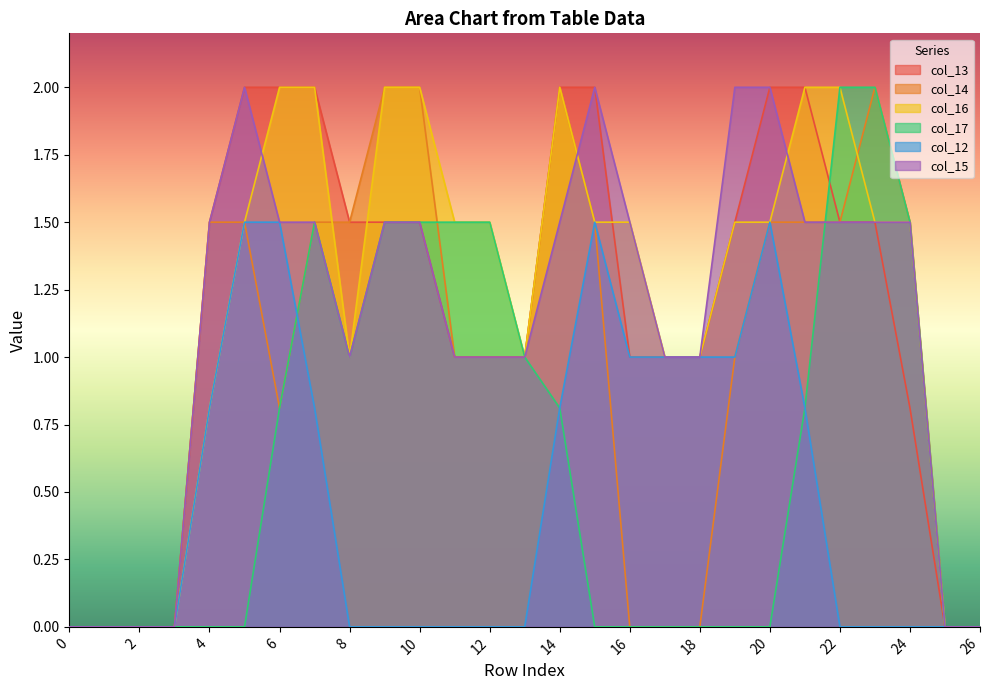

Count the number of data series in this chart.

6